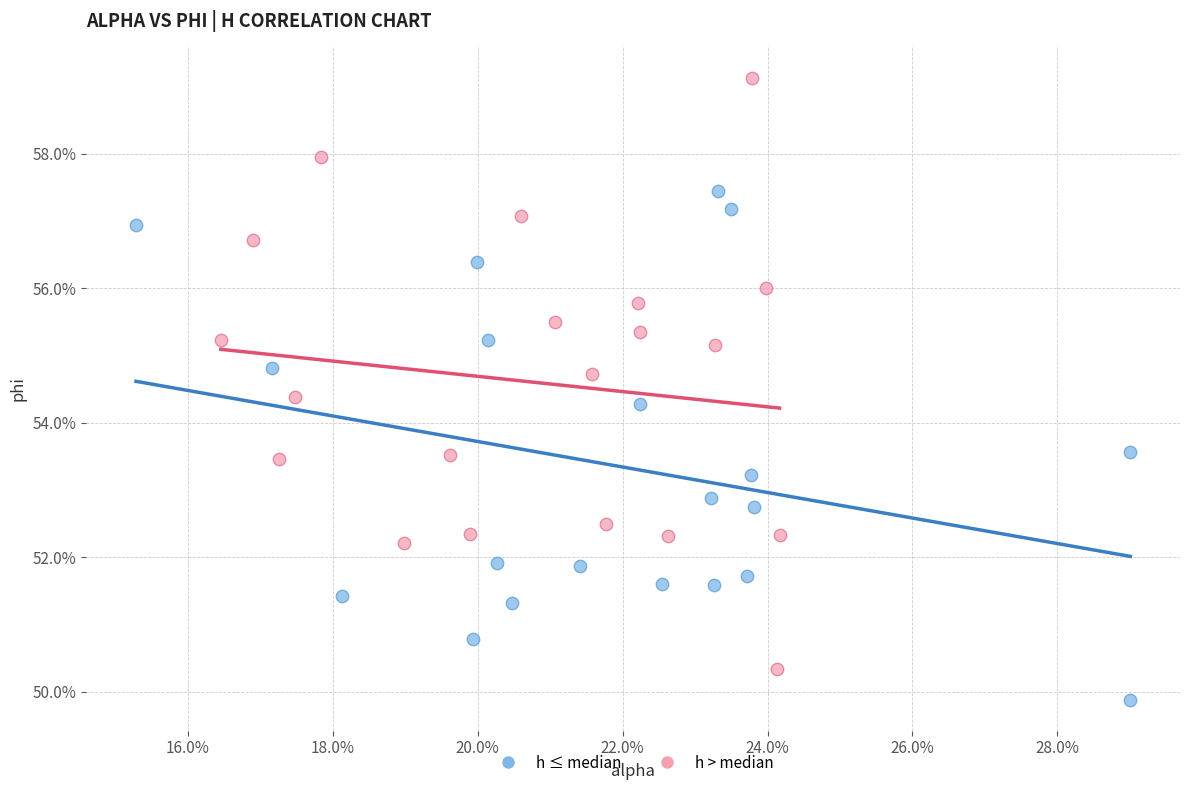

What are all the series names shown in the legend?

h ≤ median, h > median